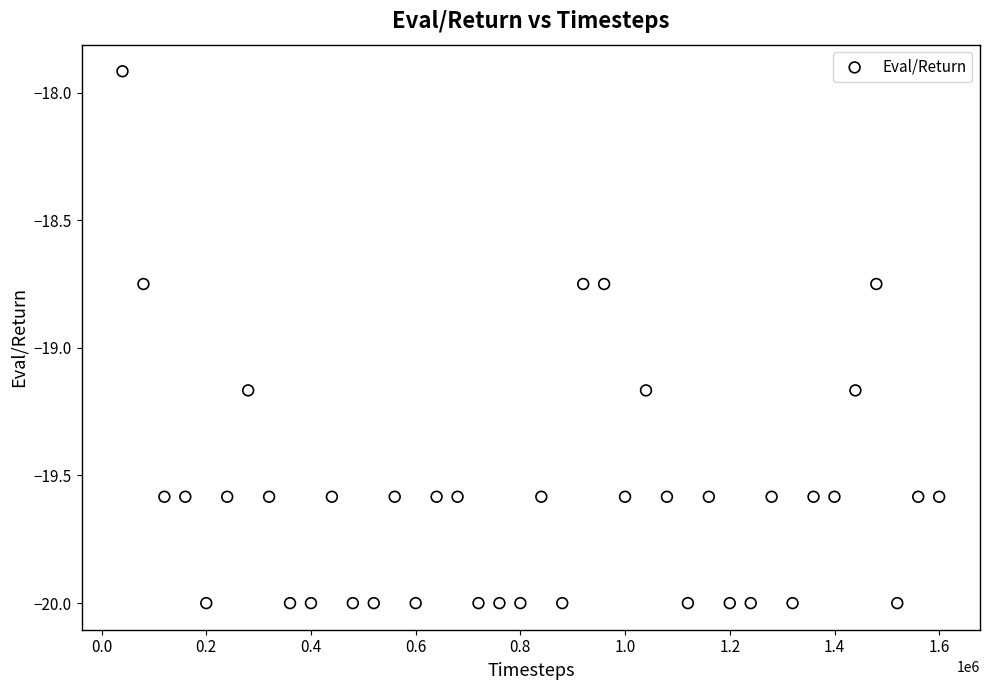

What Y value in the scatter plot is closest to -18?

-17.9